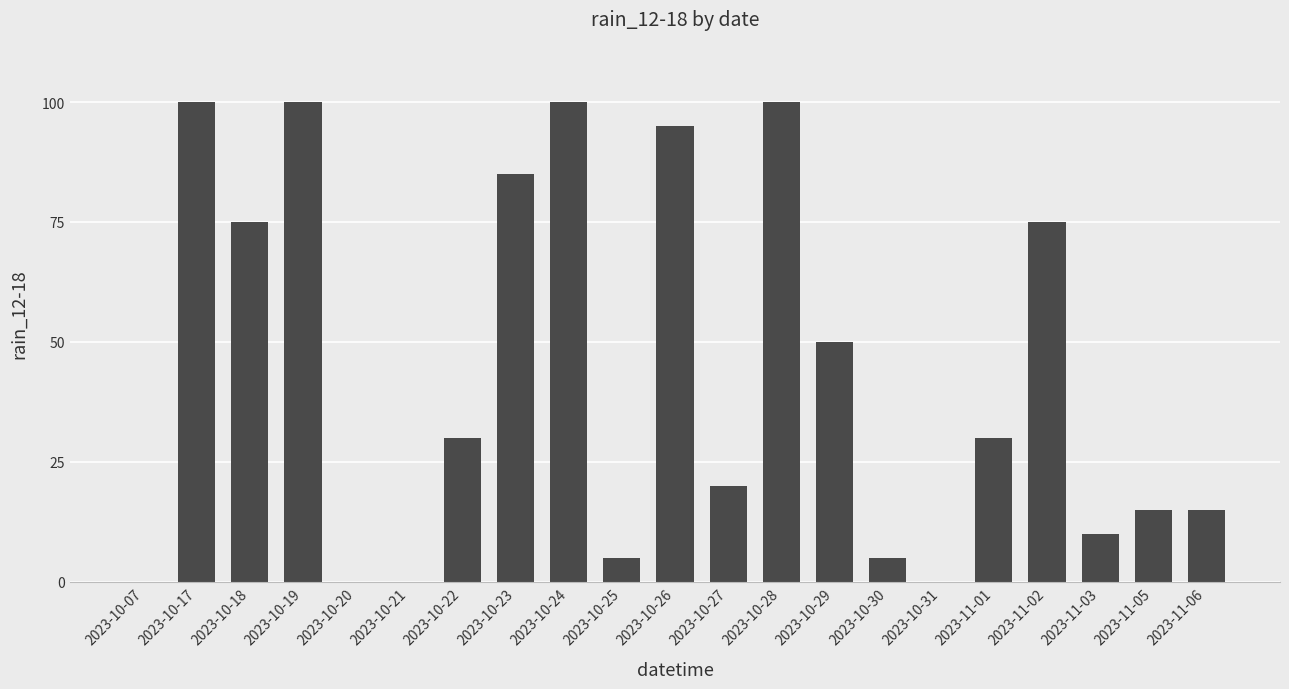

What value does the data have at 2023-10-30?

5